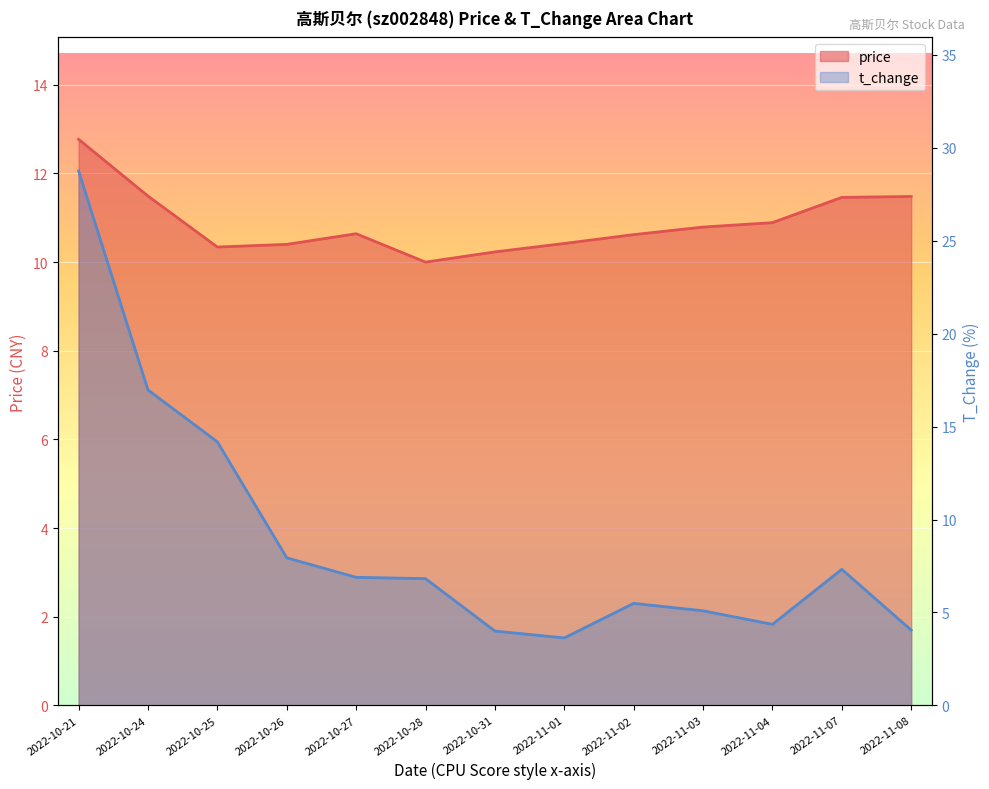

Rank the series by their maximum value, from lowest to highest.

price, t_change